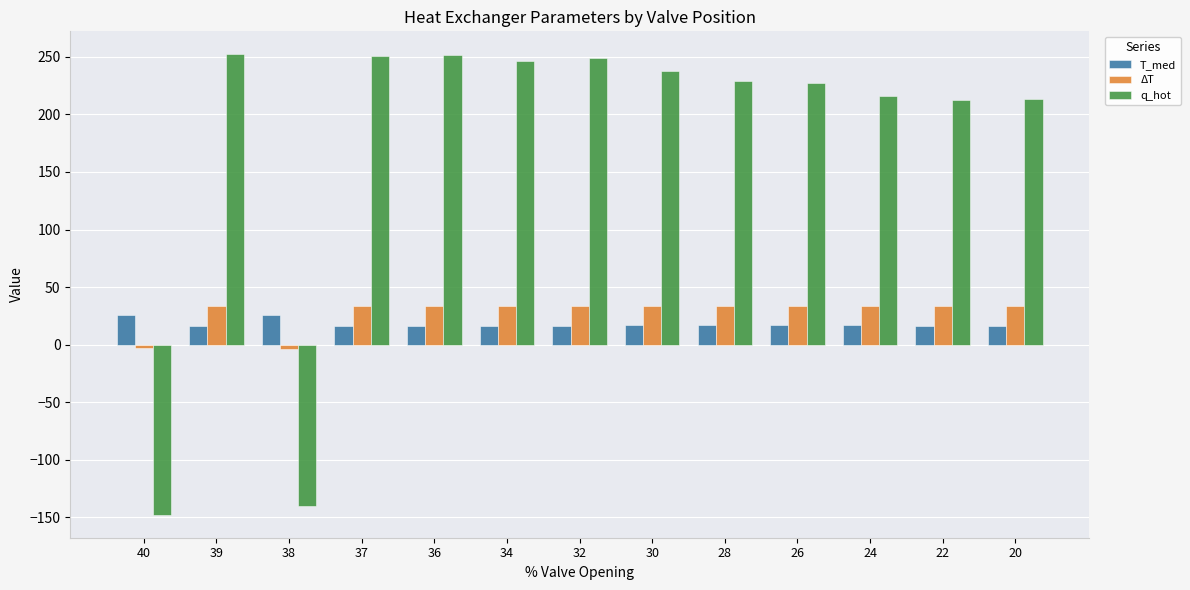

What is the total value across all series at 26?

277.8